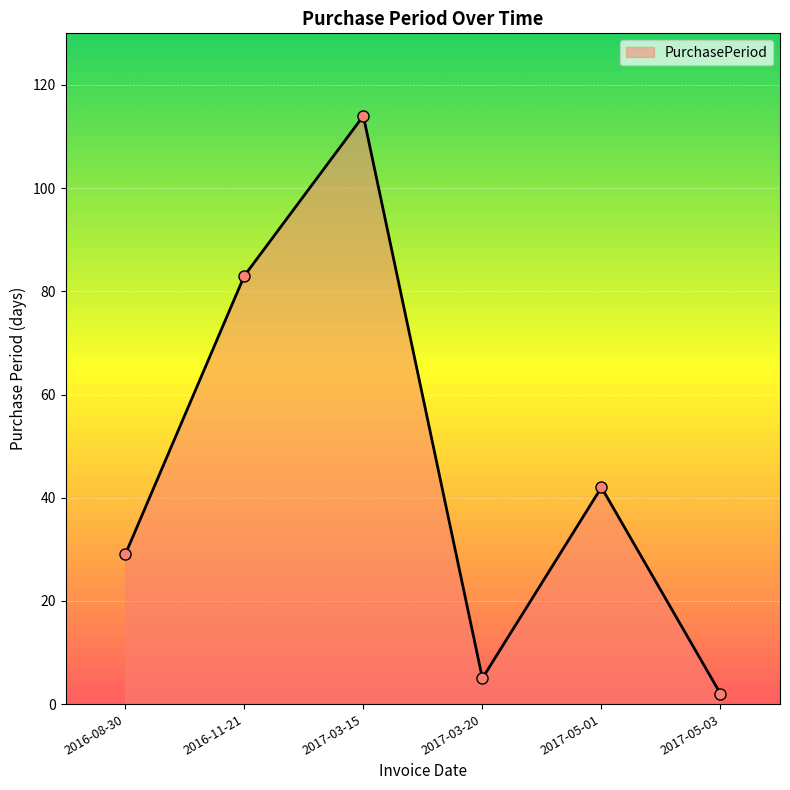

What position from the right is 2017-05-01?

2